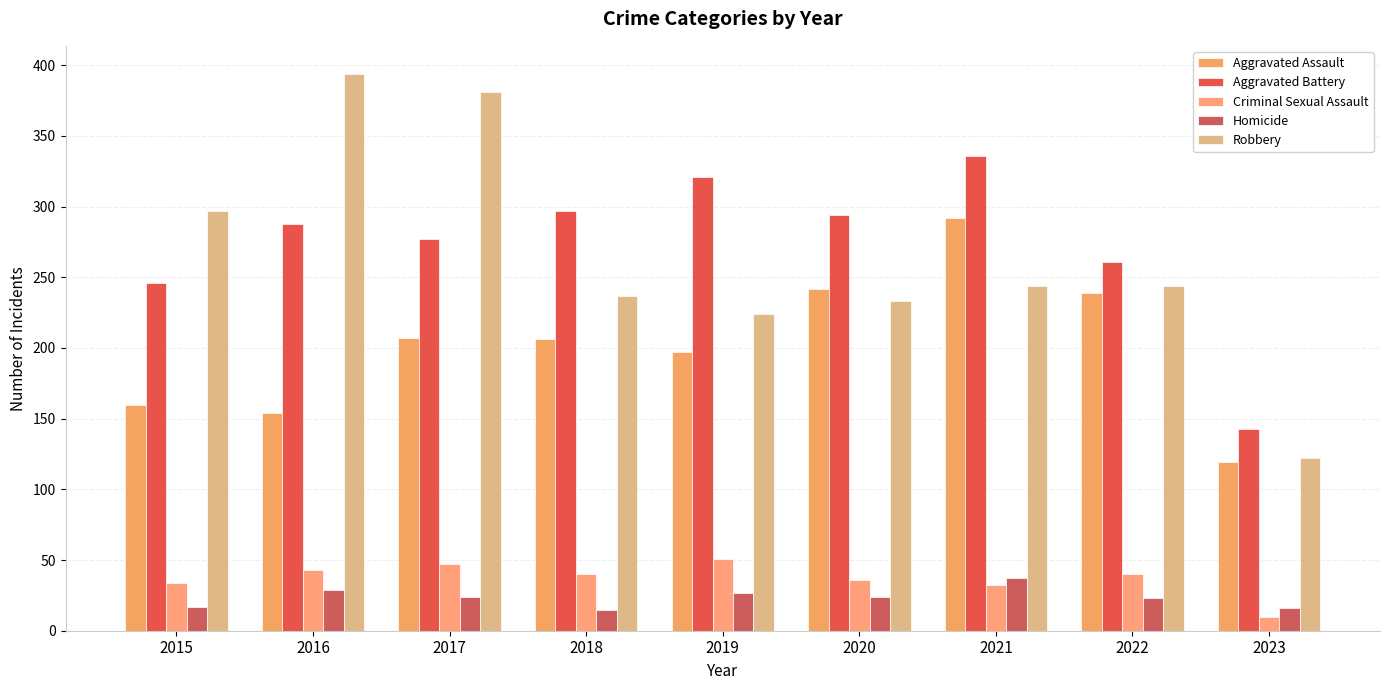

What value does the Criminal Sexual Assault series have at 2021?

32